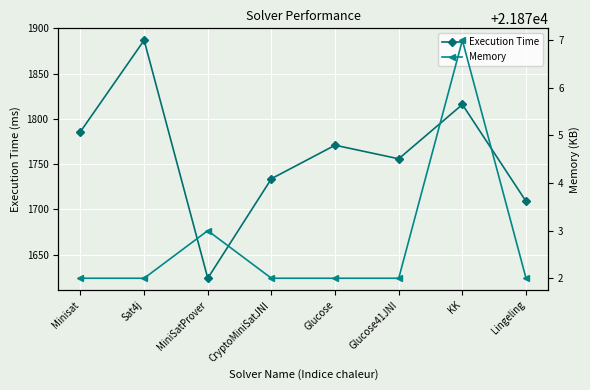

What are all the series names shown in the legend?

Execution Time, Memory